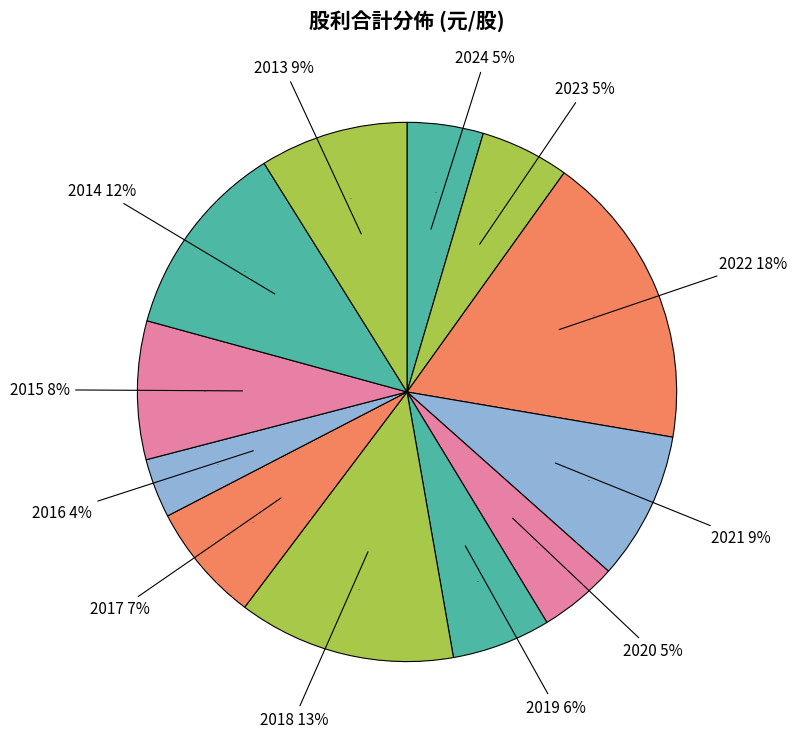

Is it true that 2017 is 16% of the pie?

False